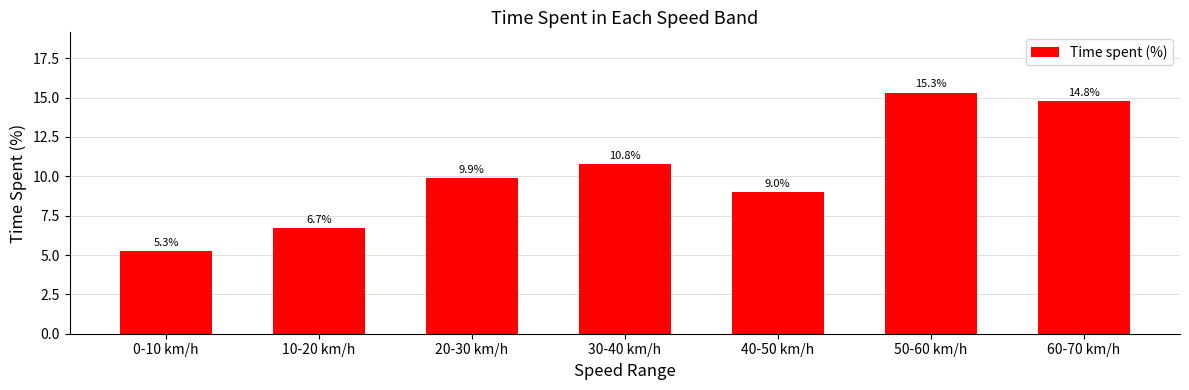

Reading right to left, what are all the values shown in this chart?

14.8	15.3	9.0	10.8	9.9	6.7	5.3